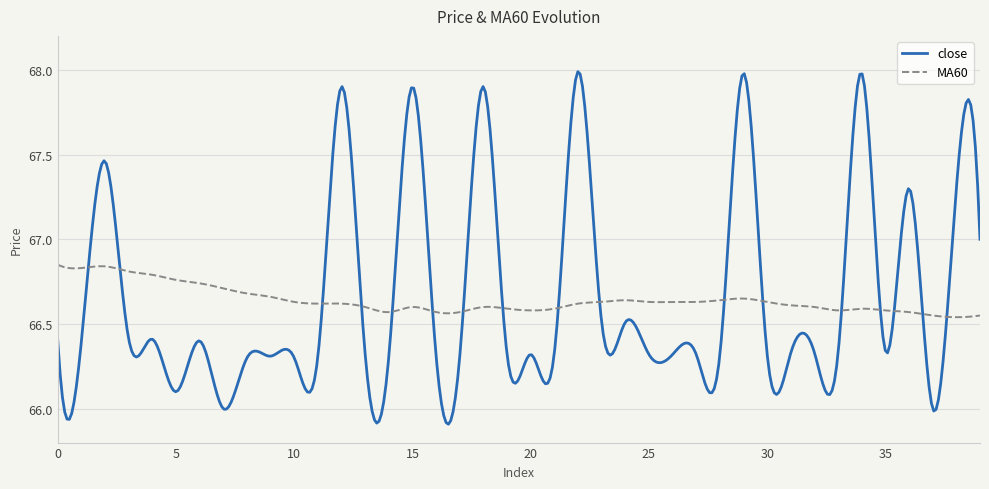

Is this an area chart (filled region under the line)?

No